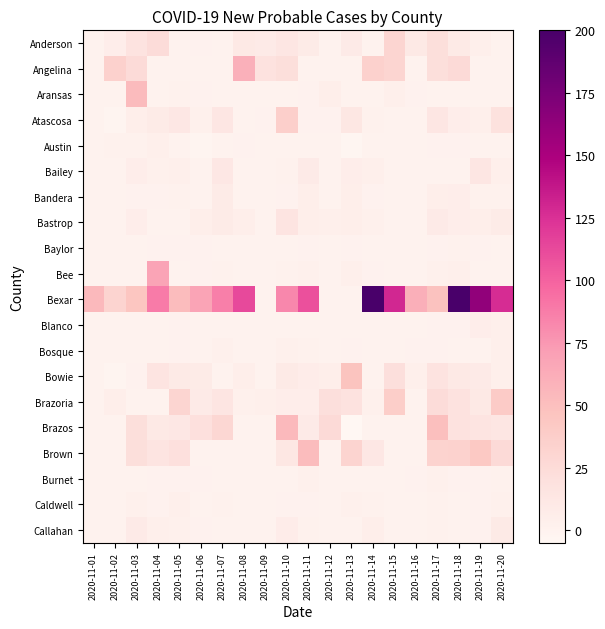

Between 2020-11-16 and 2020-11-15, which is larger?

2020-11-15